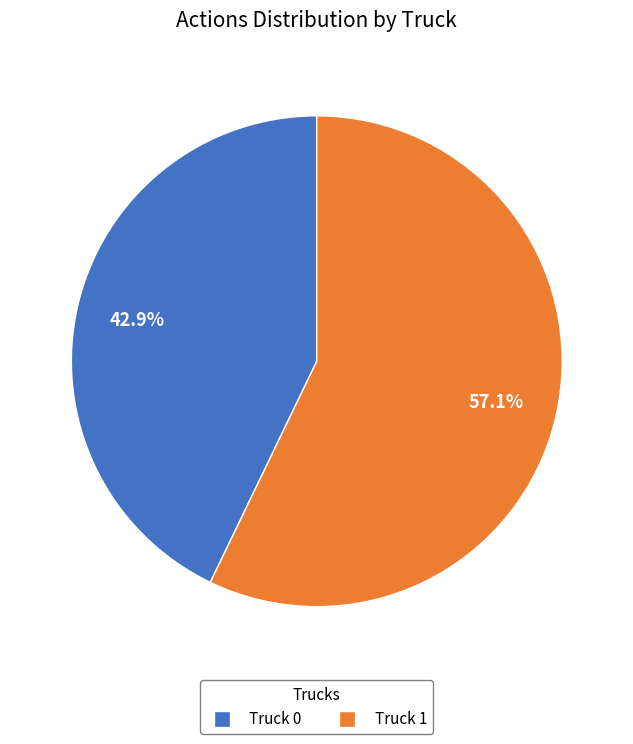

Which category has the biggest portion of the pie?

Truck 1